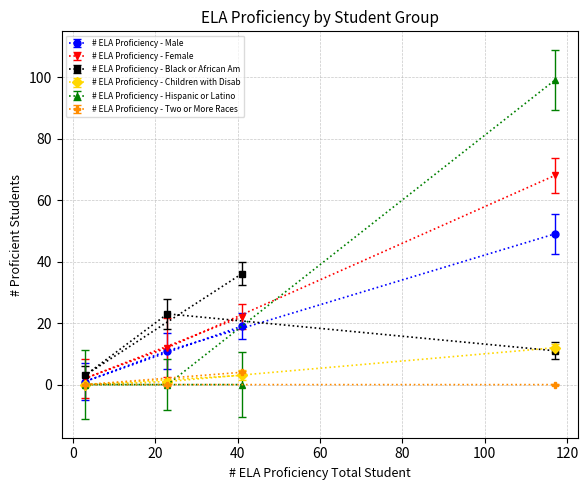

Which series has the largest range (max minus min)?

# ELA Proficiency - Hispanic or Latino